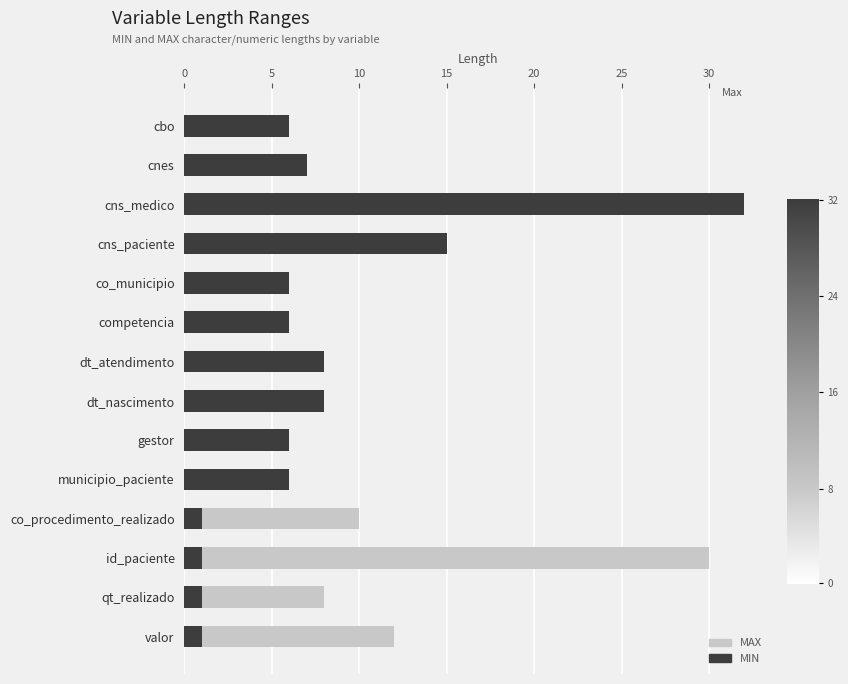

What is the lowest value of the MIN series?

1